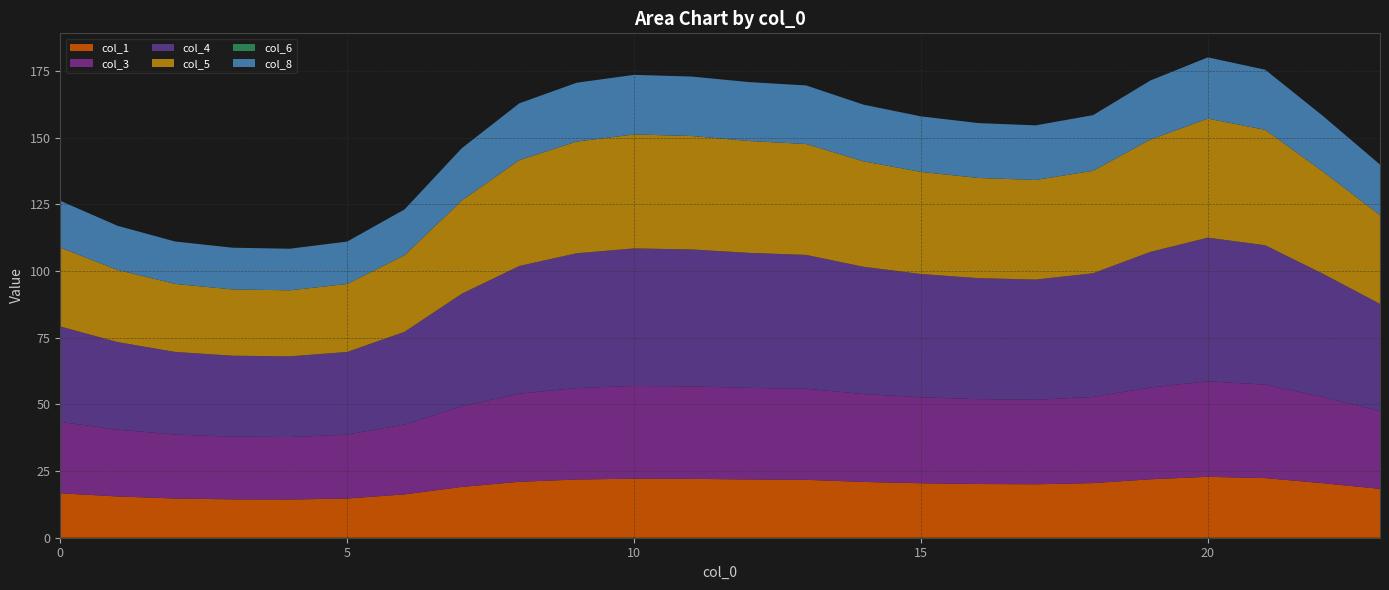

Reading right to left, extract all data points from this chart.

col_1: 18.3	20.5	22.4	22.8	21.9	20.5	20.0	20.1	20.4	20.9	21.7	21.9	22.1	22.1	21.8	21.0	19.1	16.3	14.7	14.3	14.4	14.7	15.5	16.7
col_3: 29.2	32.3	35.1	35.8	34.4	32.3	31.7	31.8	32.2	33.0	34.1	34.3	34.7	34.8	34.3	33.1	30.2	26.2	24.0	23.4	23.5	24.0	25.1	26.8
col_4: 40.2	46.3	52.3	53.9	50.9	46.4	45.1	45.4	46.2	47.7	50.2	50.6	51.4	51.6	50.6	47.9	42.2	34.8	31.0	30.2	30.4	31.0	32.8	35.8
col_5: 33.3	38.4	43.3	44.6	42.1	38.4	37.4	37.6	38.3	39.5	41.6	42.0	42.6	42.7	41.9	39.7	35.0	28.7	25.5	24.8	24.9	25.5	27.1	29.6
col_6: 0.0	0.0	0.0	0.0	0.0	0.0	0.0	0.0	0.0	0.0	0.0	0.0	0.0	0.0	0.0	0.0	0.0	0.0	0.0	0.0	0.0	0.0	0.0	0.0
col_8: 19.0	20.9	22.5	23.0	22.2	20.9	20.5	20.6	20.8	21.3	22.0	22.1	22.3	22.4	22.1	21.3	19.6	17.2	15.9	15.6	15.6	15.9	16.5	17.6